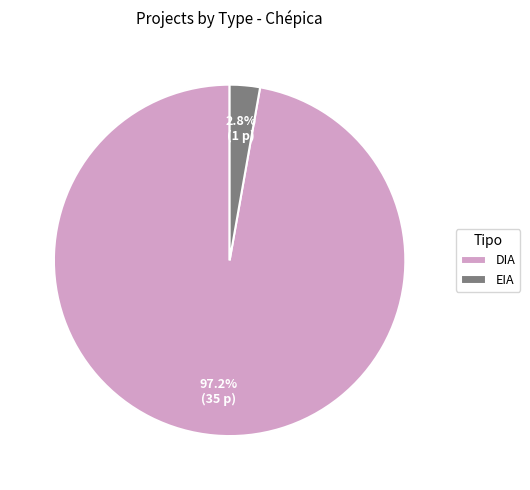

What percentage is the EIA slice, to the nearest percent?

3%